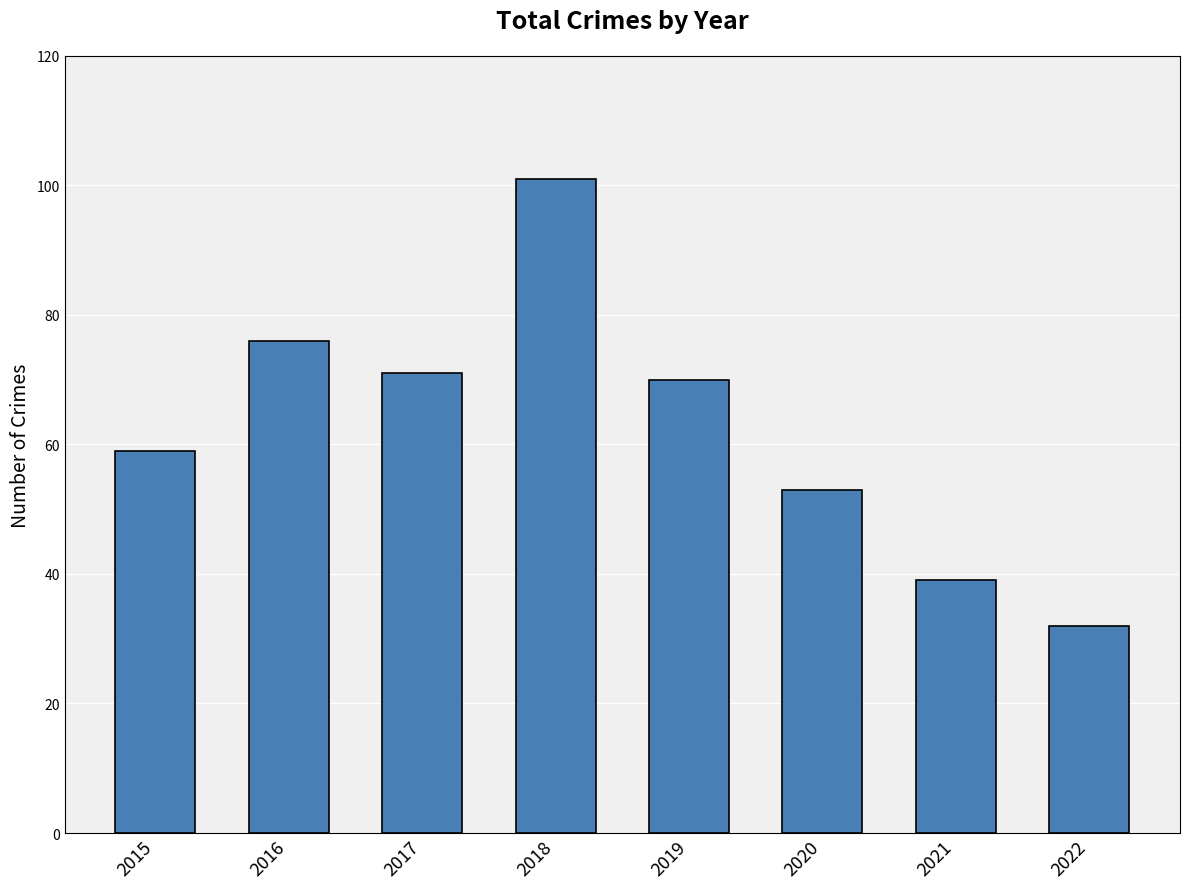

Rank the categories by value from highest to lowest.

2018, 2016, 2017, 2019, 2015, 2020, 2021, 2022